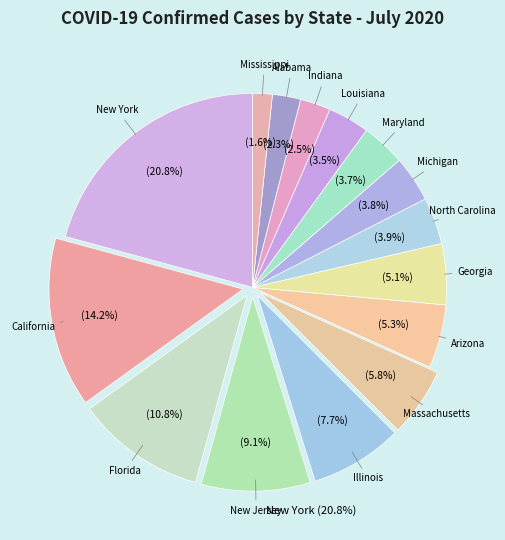

What is the largest slice in the pie chart?

New York